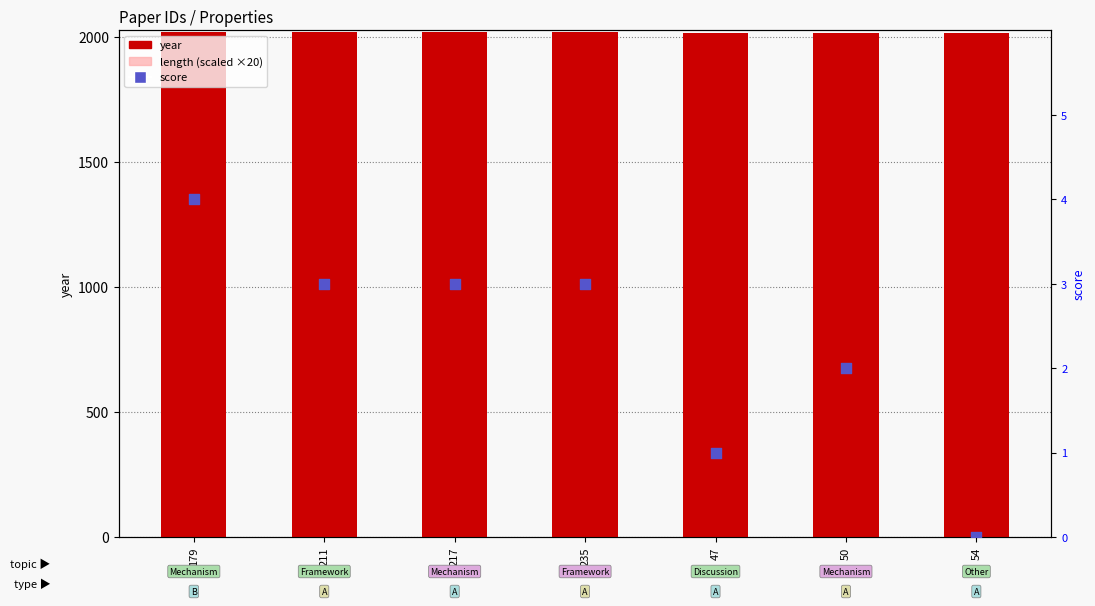

Which series reaches the maximum Y coordinate?

year